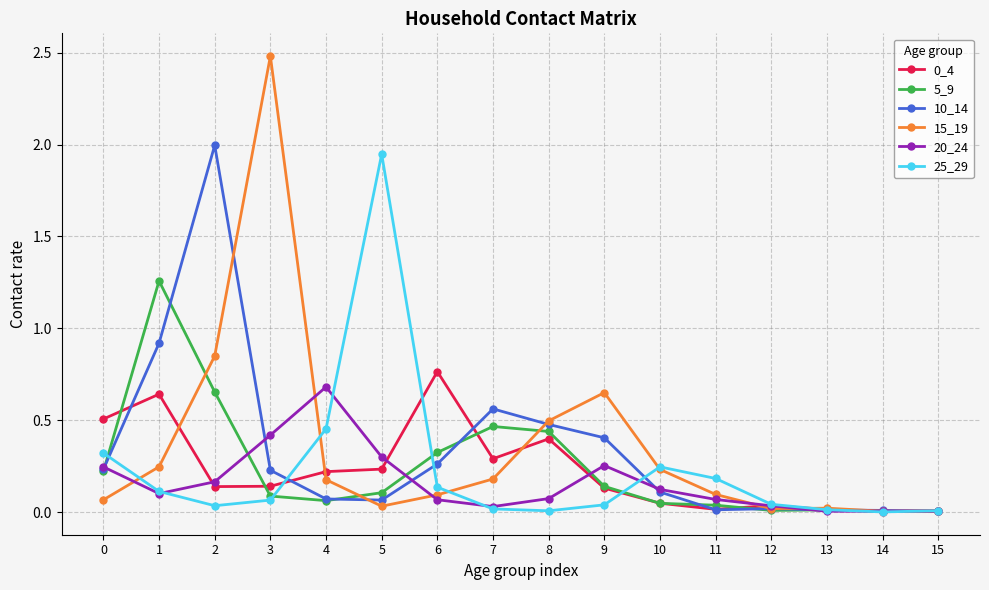

What is the sum of all 20_24 values?

2.6